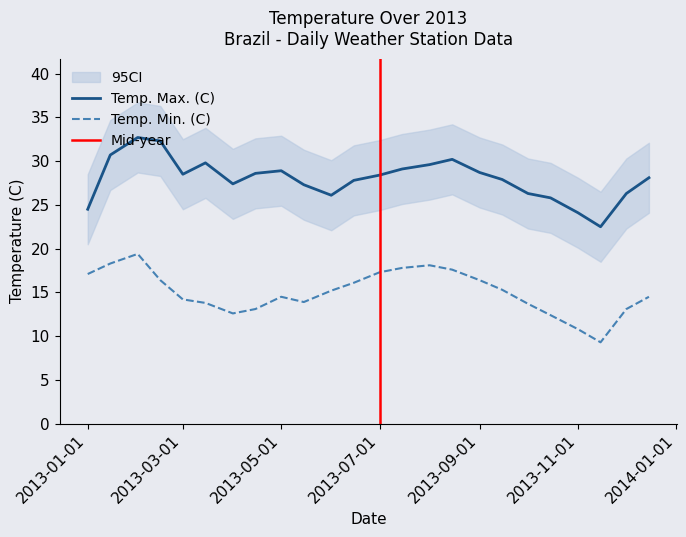

What is the total value across all series at 2013-08-15?

47.8